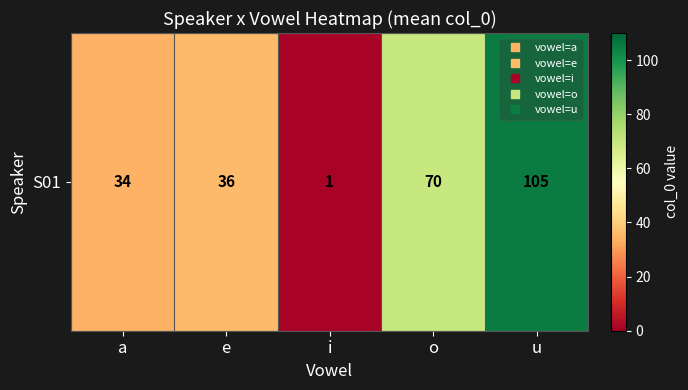

List the labels in order of value, smallest first.

i, a, e, o, u